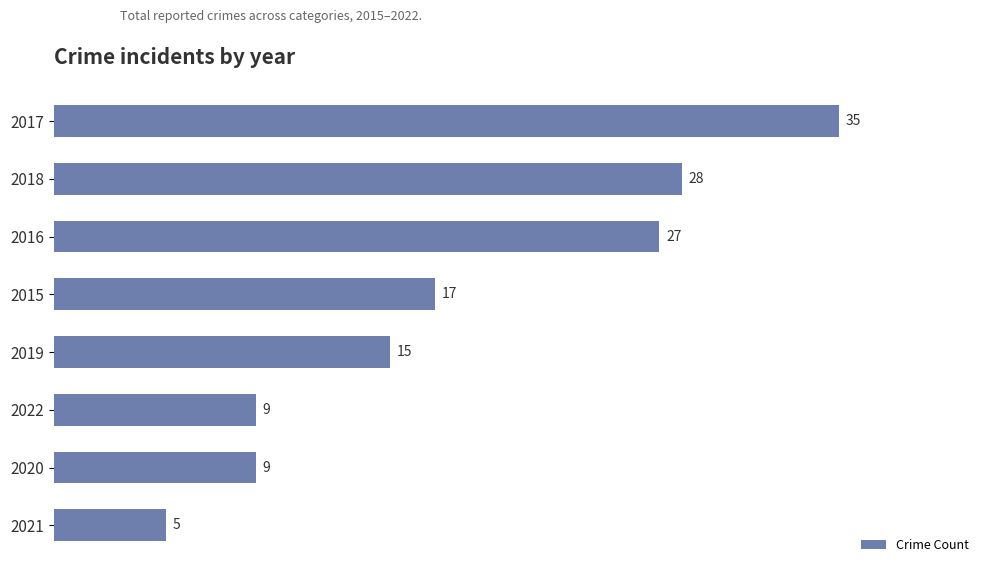

Which has a higher value, 2022 or 2019?

2019